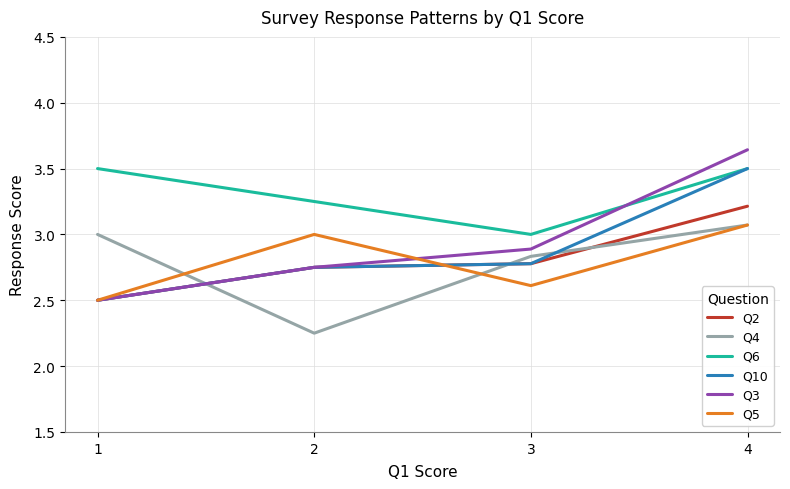

At which label does Q10 reach its minimum?

1